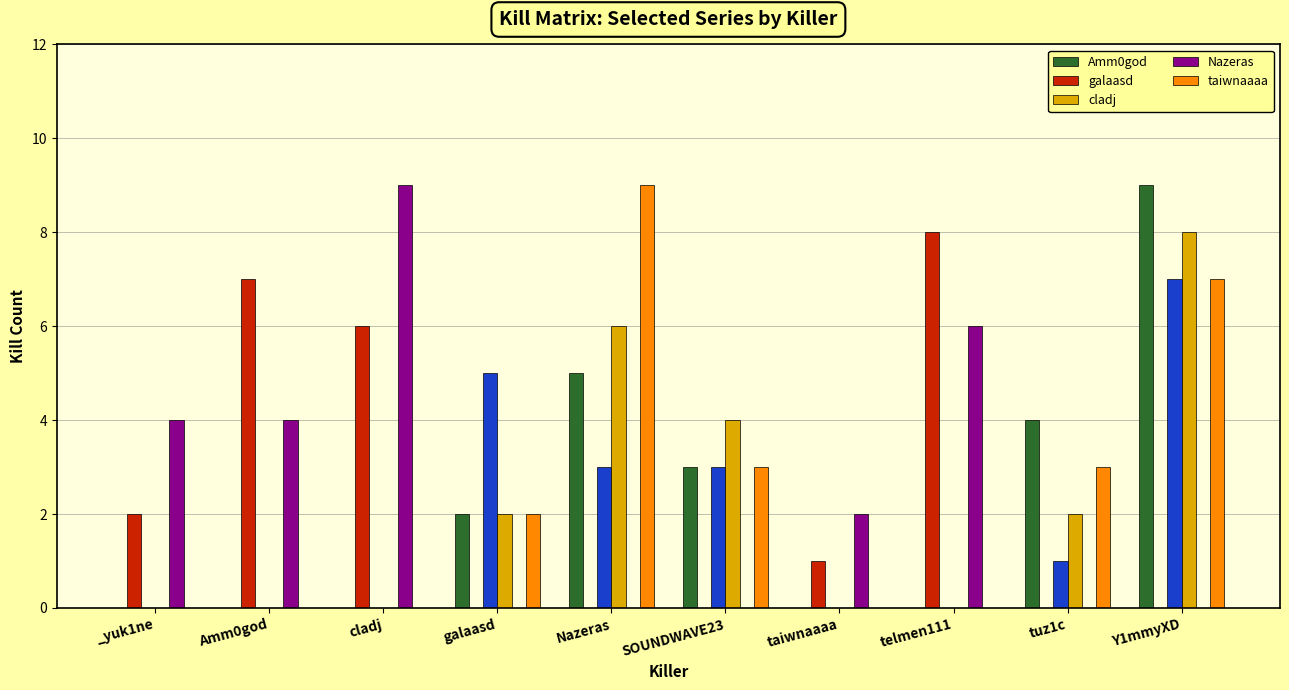

What is the spread (max minus min) of values at cladj?

9